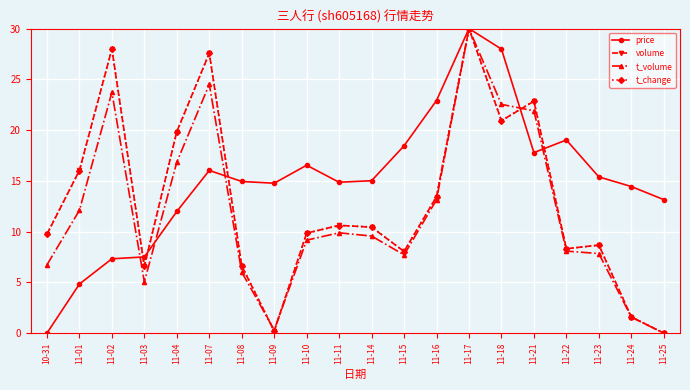

What is the sum of the t_volume values at 11-23 and 11-15?

15.5